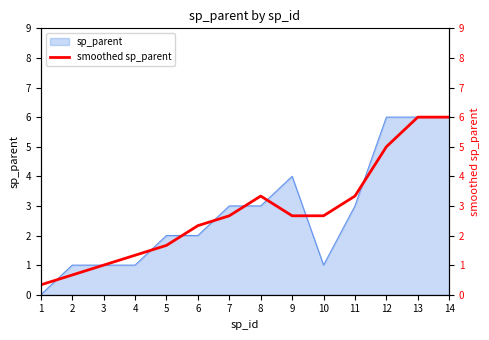

Which has a higher value, 2 or 13?

13